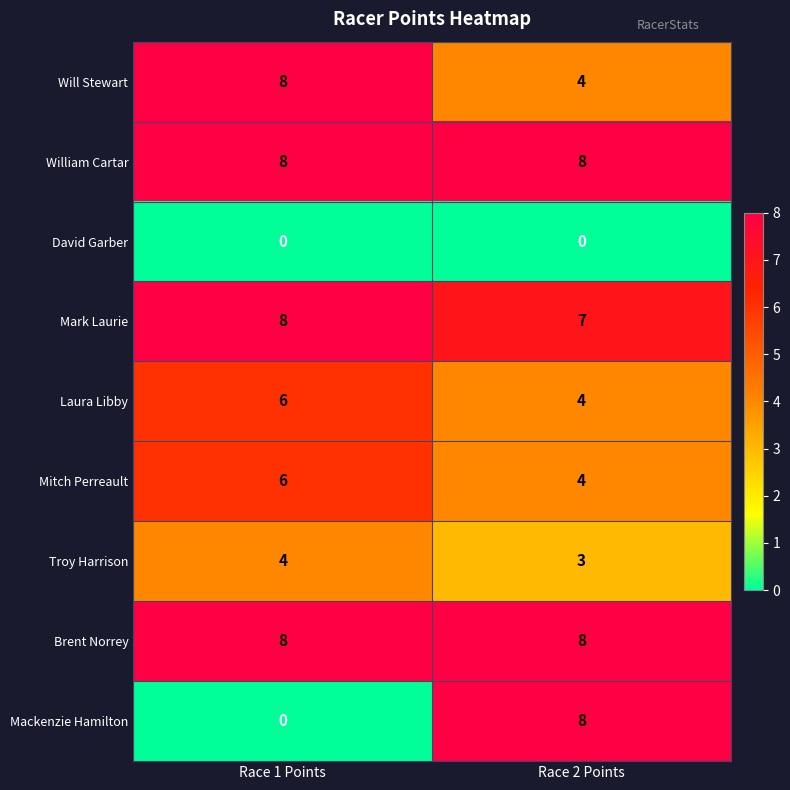

What is the average value of the William Cartar series?

8